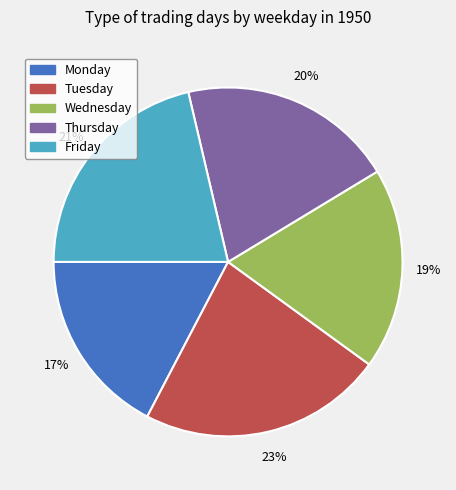

Do Friday and Thursday together represent more than half of the pie?

No